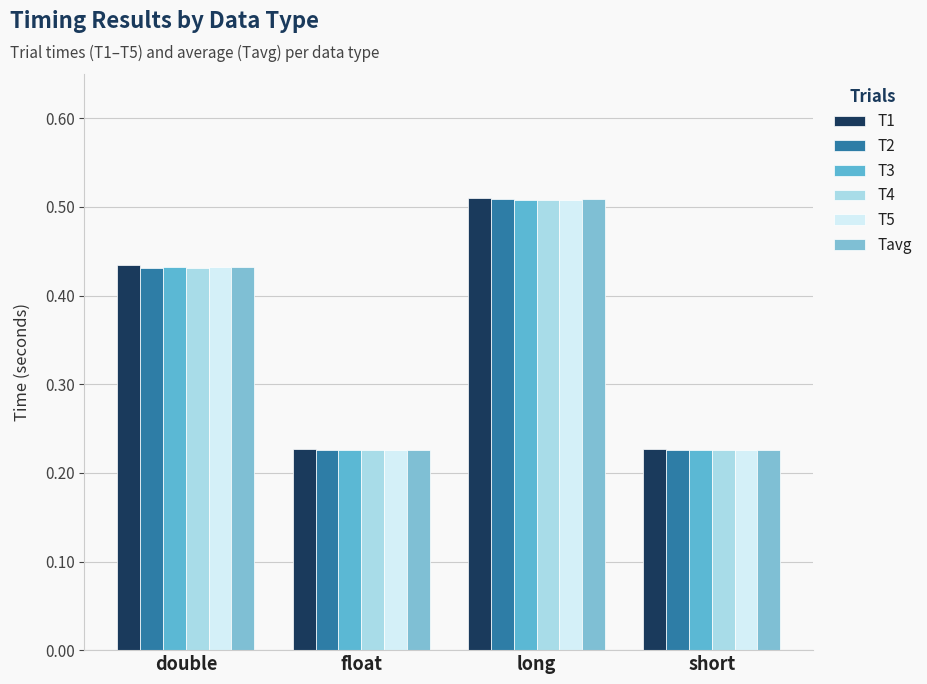

Count the number of categories in the chart.

4